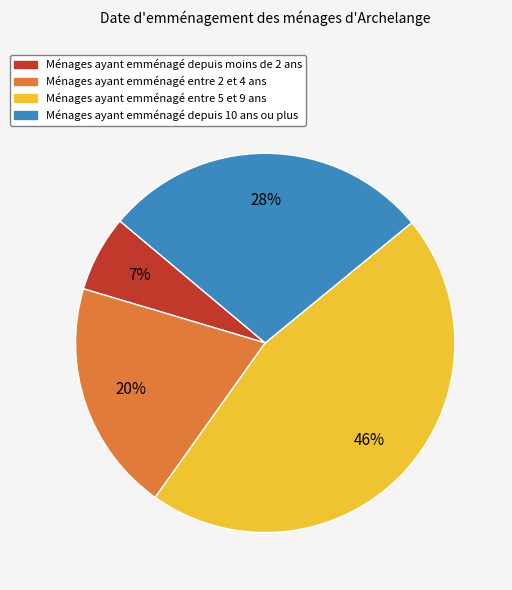

Does any single category account for the majority?

No